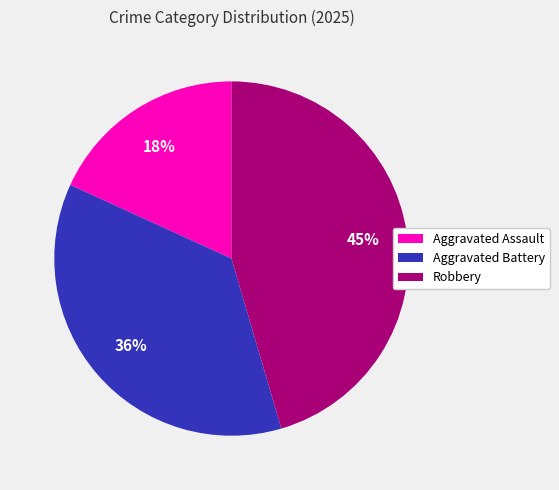

Count the number of slices in the pie.

3